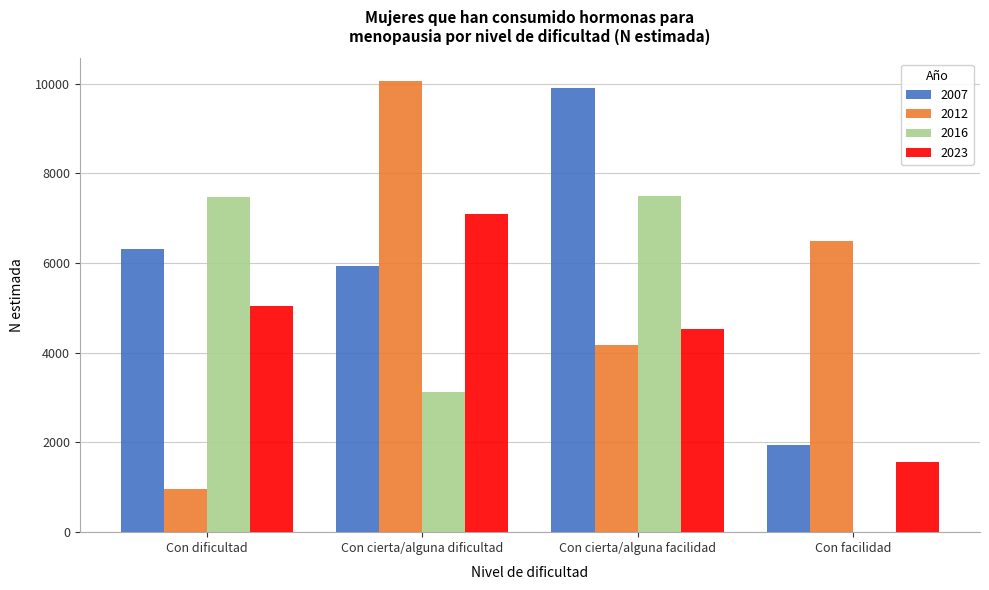

Which series changed the most between Con dificultad and Con cierta/alguna facilidad?

2007